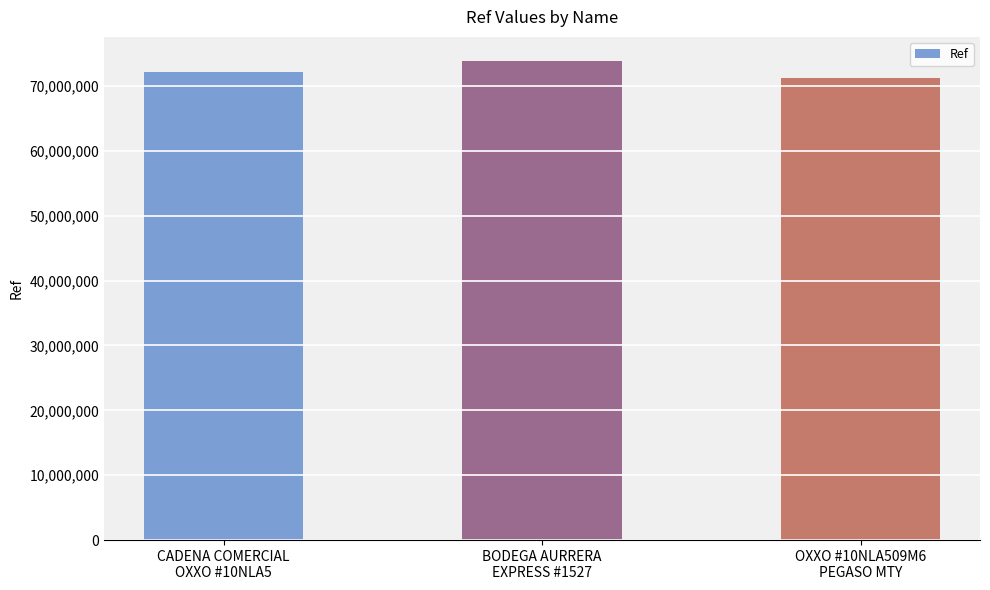

How many distinct data groups are displayed?

1